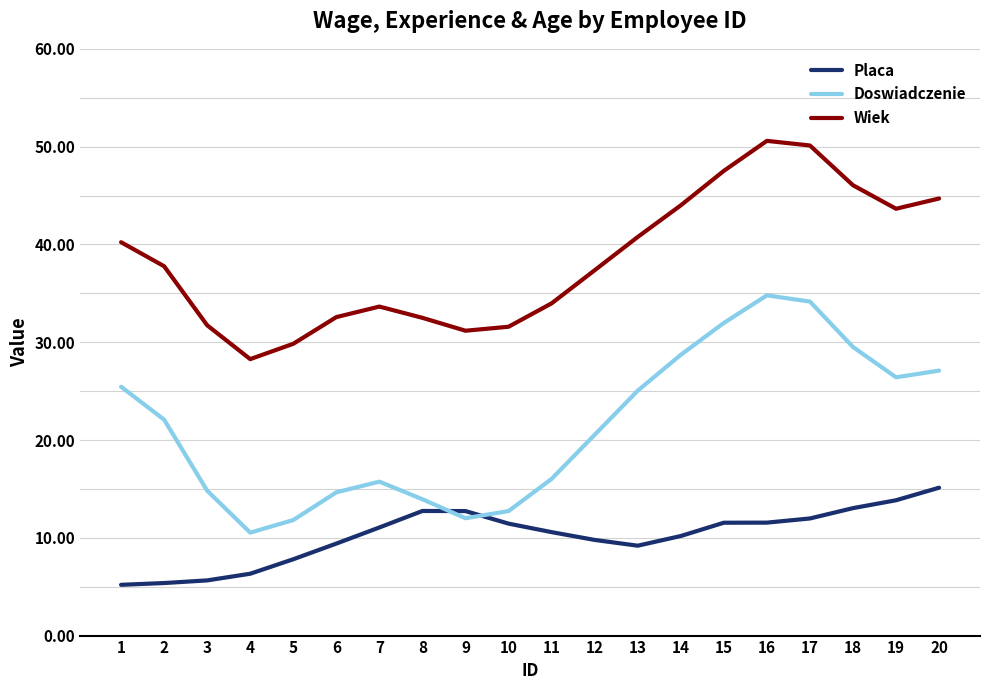

Rank the series at 18 from highest to lowest value.

Wiek, Doswiadczenie, Placa